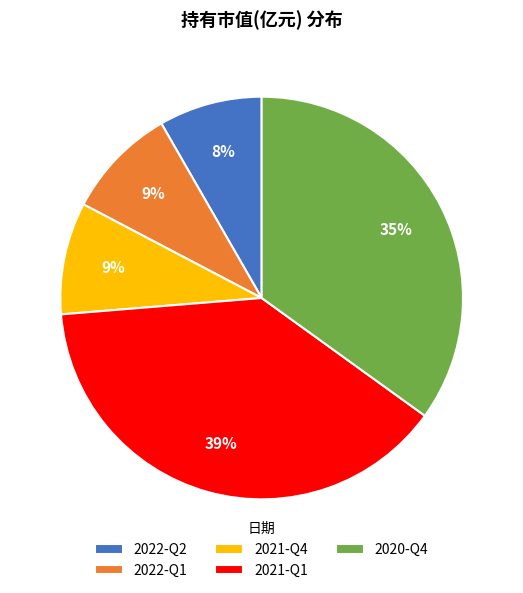

To the nearest percent, what is the average slice percentage?

20%